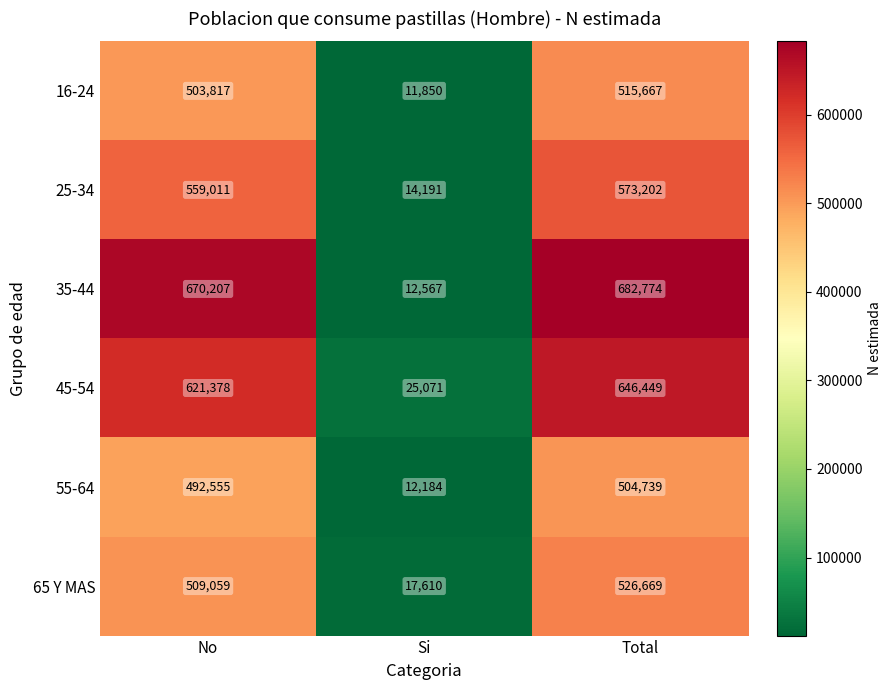

At which label is 25-34 closest to 293696?

No